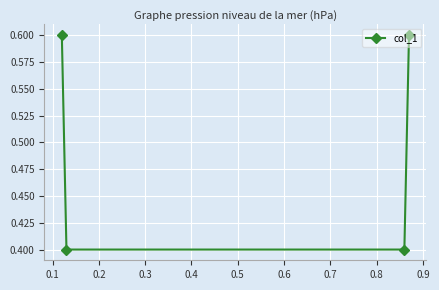

What is the greatest value displayed?

0.6